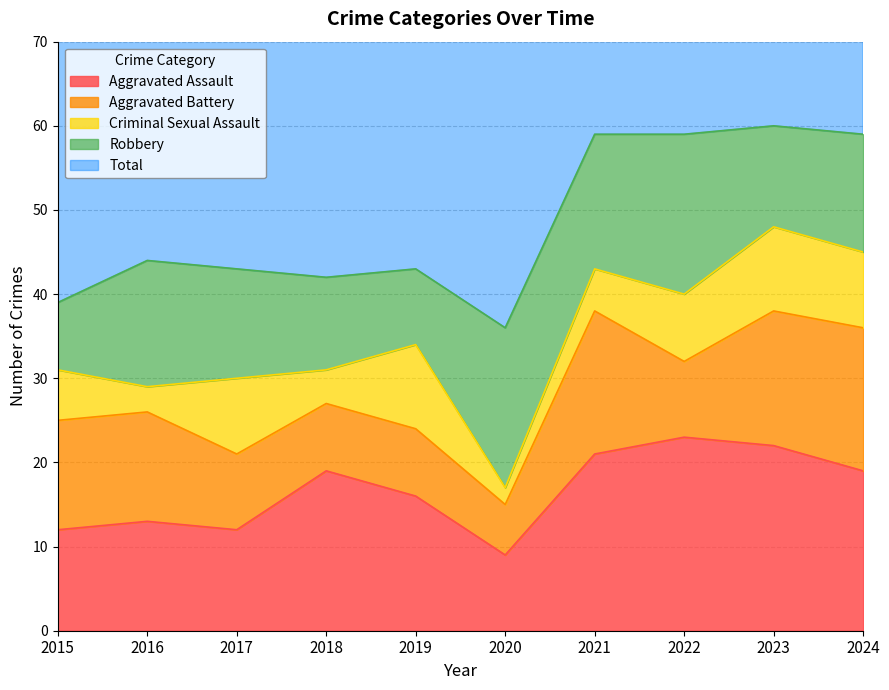

What is the lowest value of the Aggravated Battery series?

6